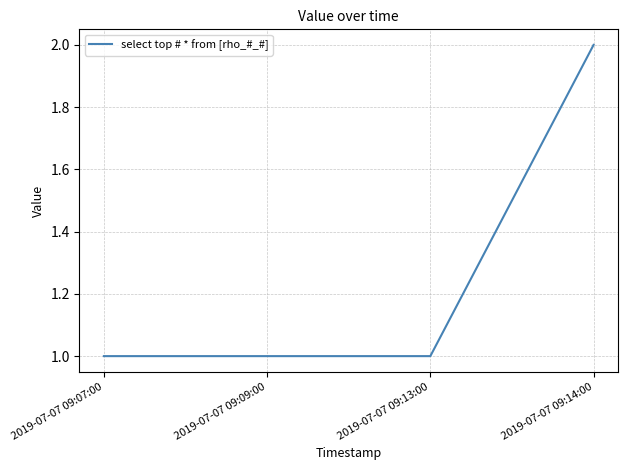

What is the minimum value shown in the chart?

1